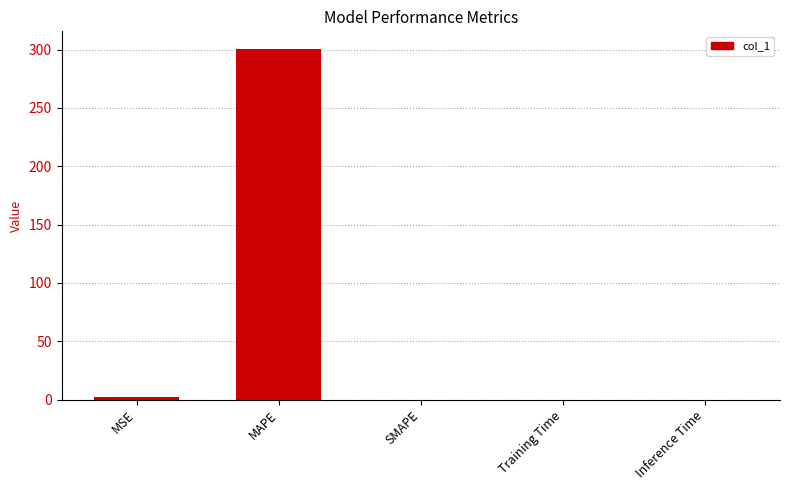

The value at SMAPE is 0.0. True or false?

True